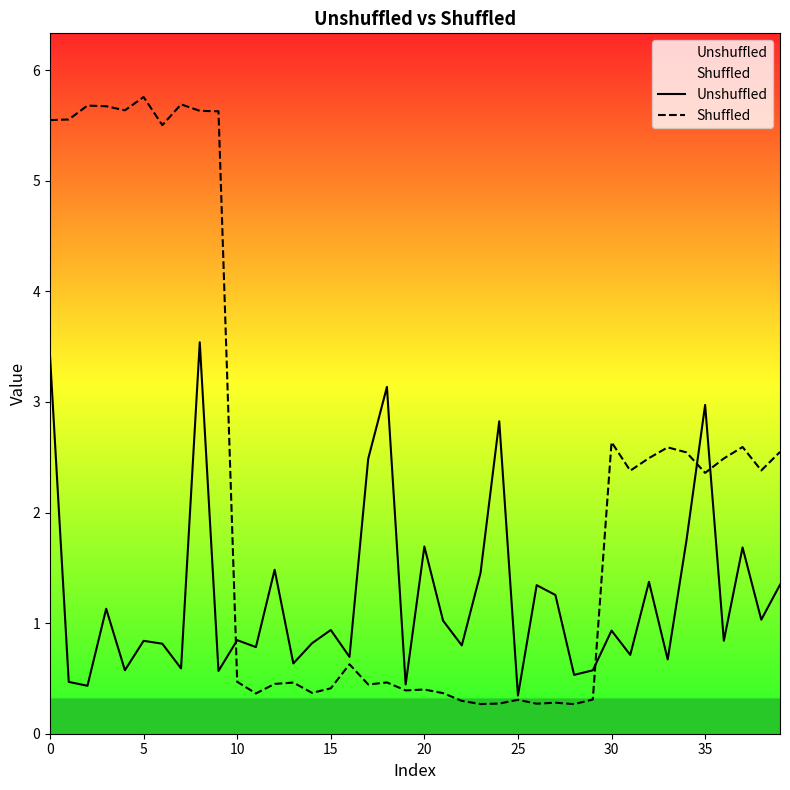

At how many categories does at least one series exceed 5?

10